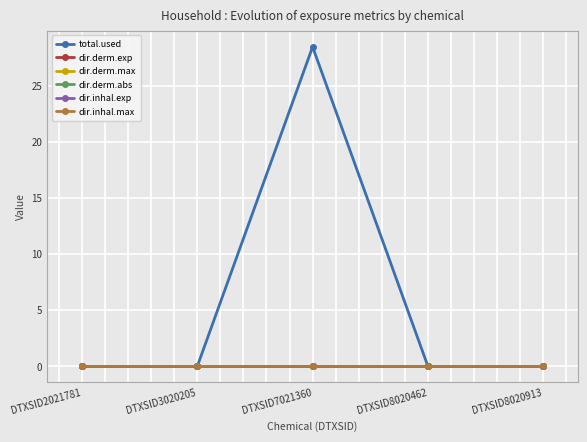

Is the value of dir.derm.abs at DTXSID3020205 greater than the value of total.used at DTXSID7021360?

No